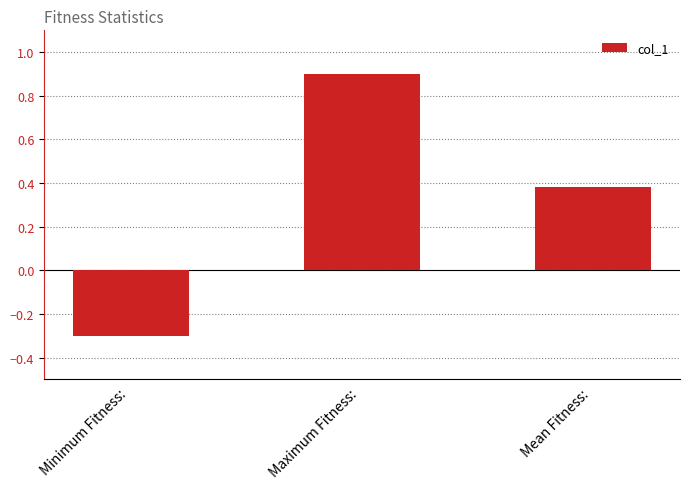

The value at Mean Fitness:  is 0.1. True or false?

False